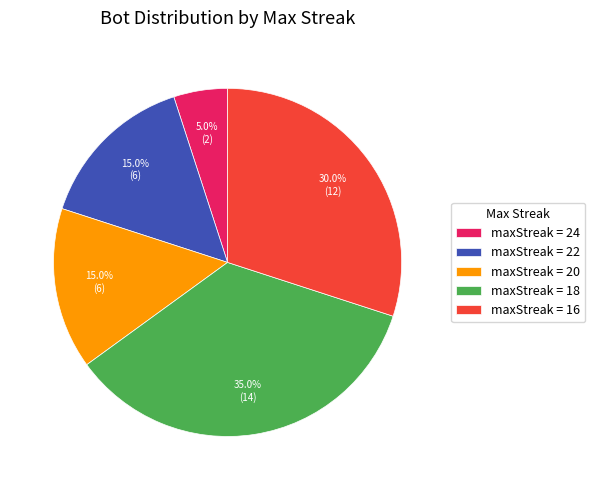

To the nearest percent, what is the average slice percentage?

20%